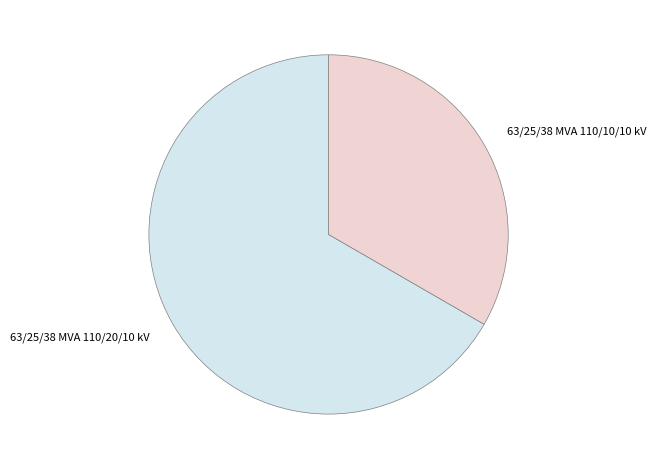

What is the majority slice?

63/25/38 MVA 110/20/10 kV